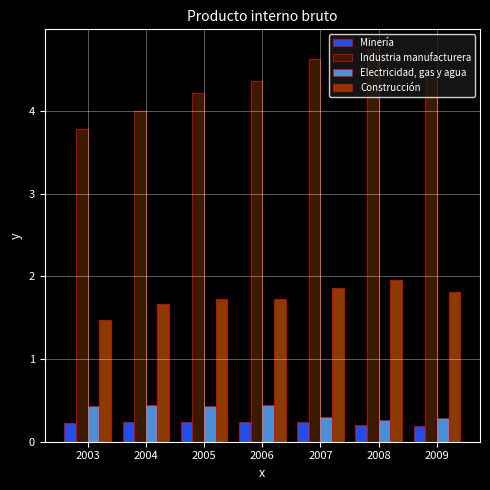

What is the sum of all Industria manufacturera values?

30.1